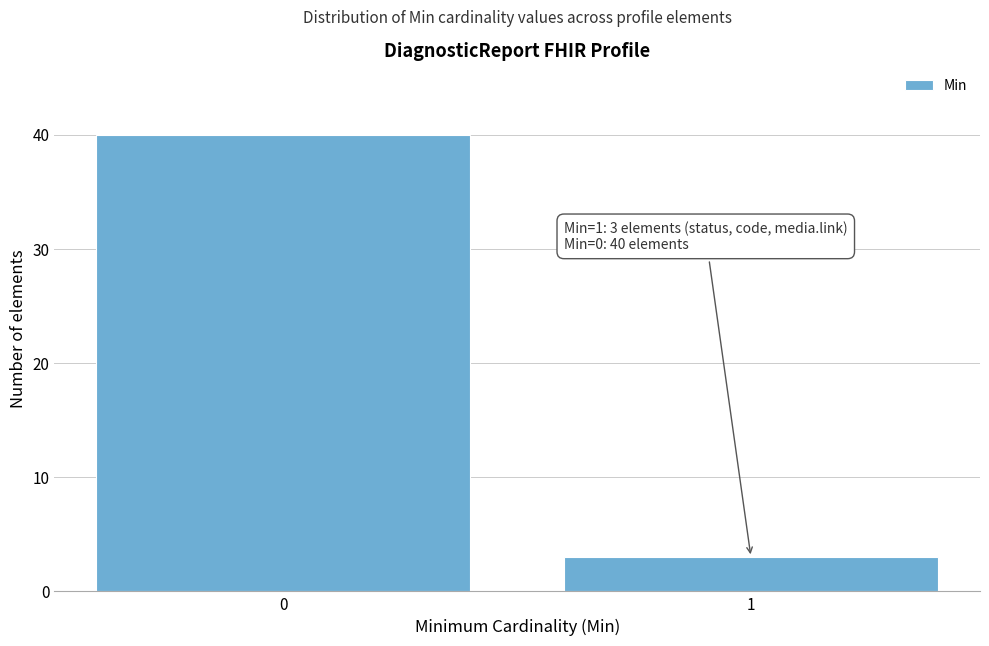

Reading left to right, transcribe all the data shown in this chart.

0=40	1=3